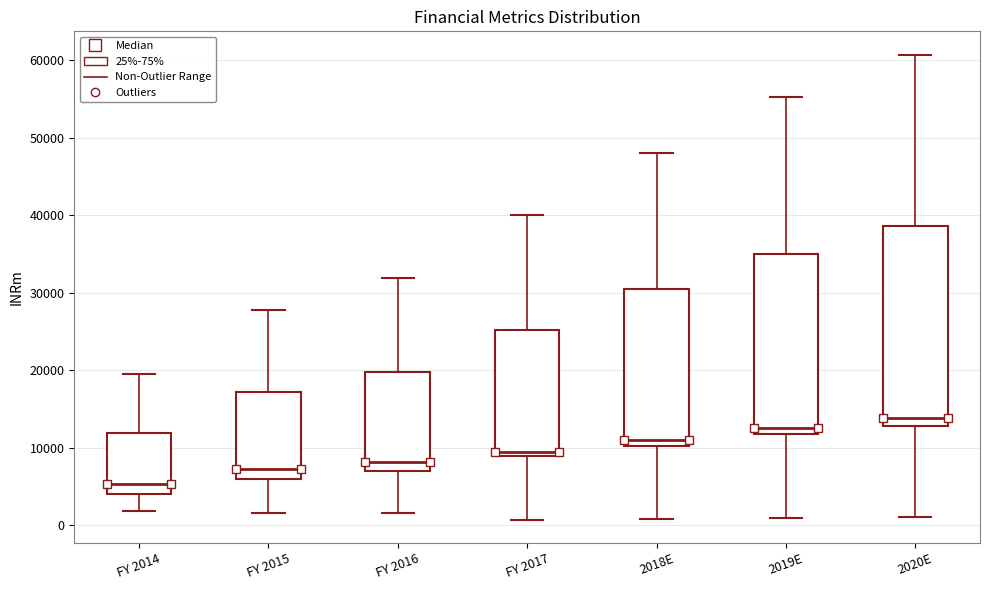

Reading left to right, transcribe this box plot: for each box, give where its median line is, the range the box spans, and where its two whiskers end, as read against the y-axis. The values are not printed on the chart, so give them approximately, as read against the axis.

FY 2014: median 5000, box 4000 to 12000, whiskers 2000 to 20000
FY 2015: median 7000, box 6000 to 17000, whiskers 2000 to 28000
FY 2016: median 8000, box 7000 to 20000, whiskers 2000 to 32000
FY 2017: median 9000 (just above the box's lower edge), box 9000 to 25000, whiskers 1000 to 40000
2018E: median 11000, box 10000 to 30000, whiskers 1000 to 48000
2019E: median 13000, box 12000 to 35000, whiskers 1000 to 55000
2020E: median 14000, box 13000 to 39000, whiskers 1000 to 61000